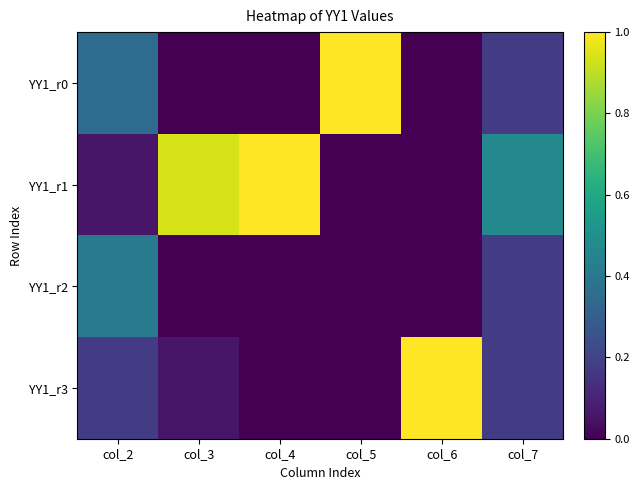

What is the difference between the highest and lowest values at col_7?

0.3